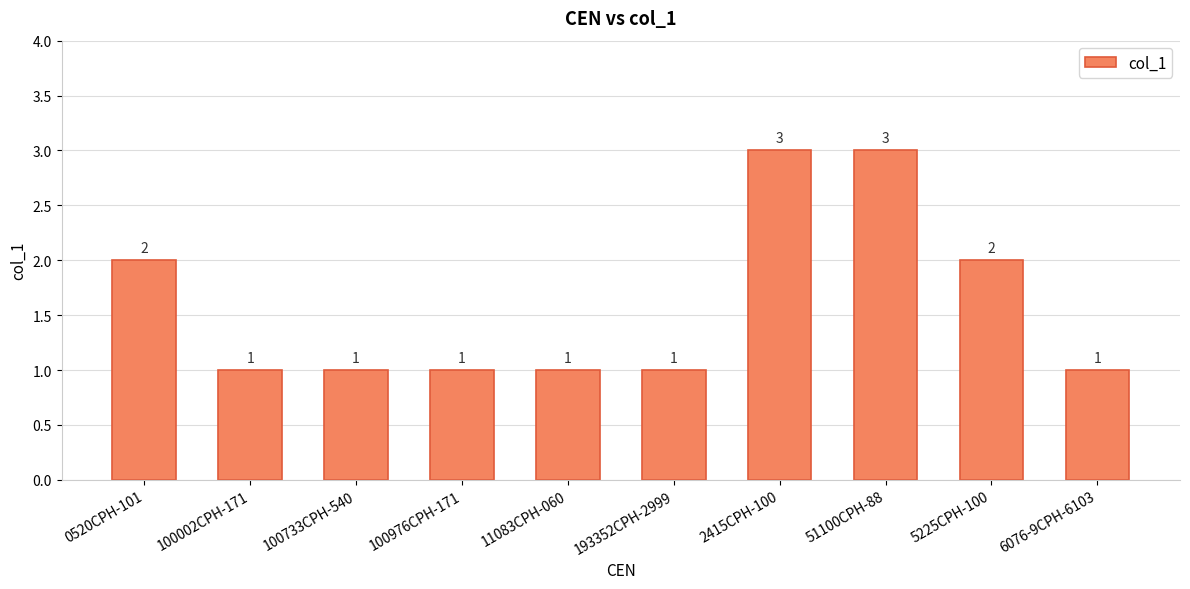

What is the smallest value displayed?

1